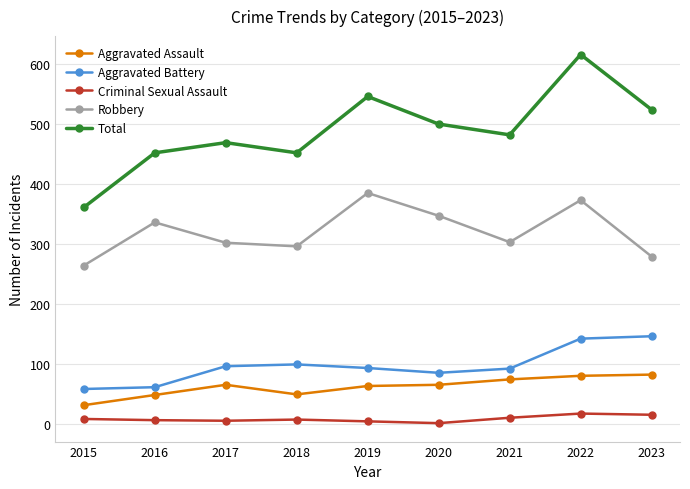

Which series has the largest range (max minus min)?

Total